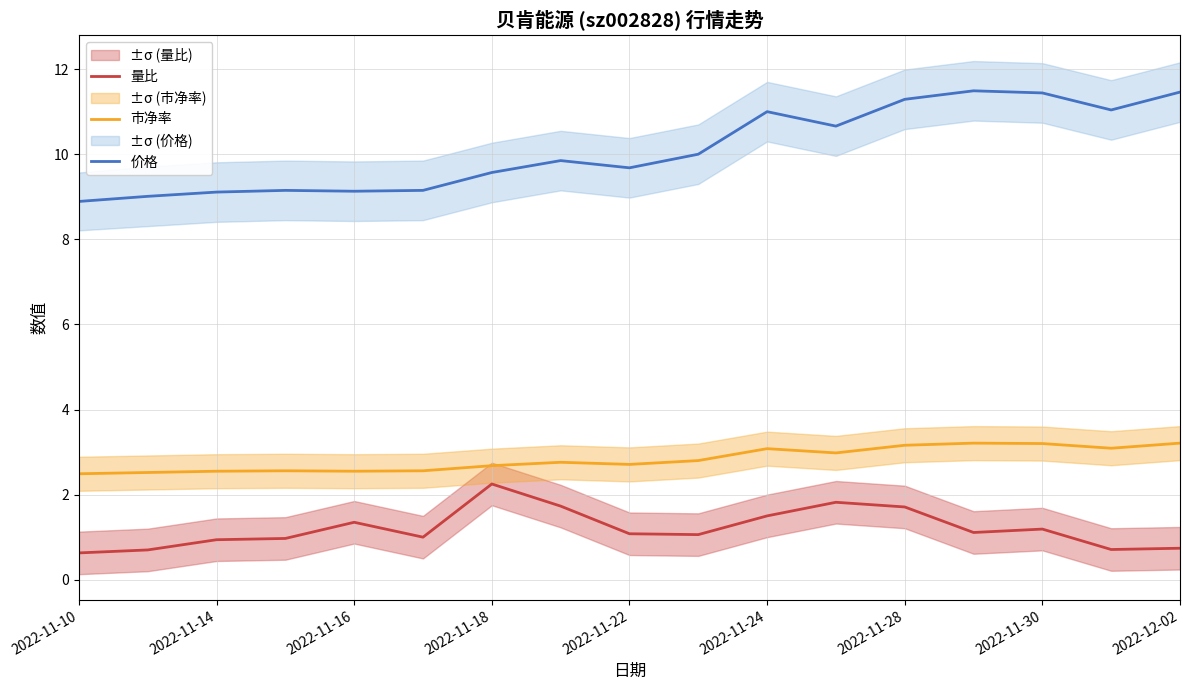

True or false: 量比 and 市净率 cross at least once.

False